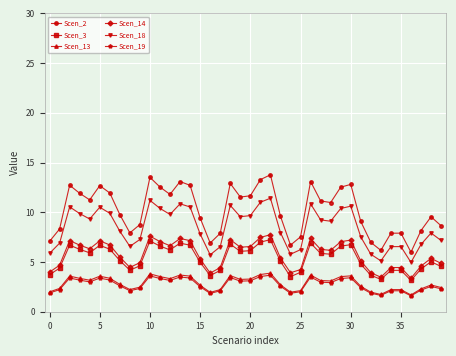

Which series has the largest range (max minus min)?

Scen_2